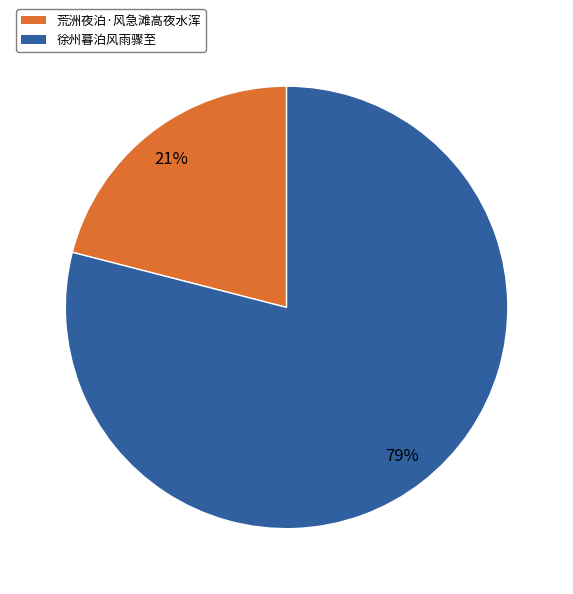

True or false: 徐州暮泊风雨骤至 accounts for 79% of the total.

True